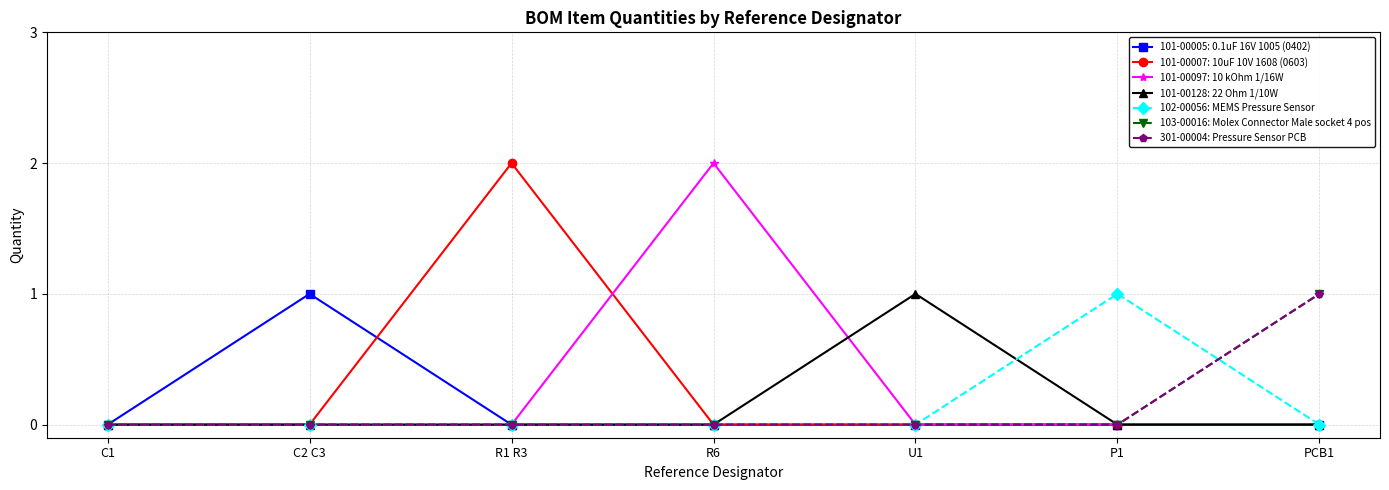

Is this an area chart (filled region under the line)?

No